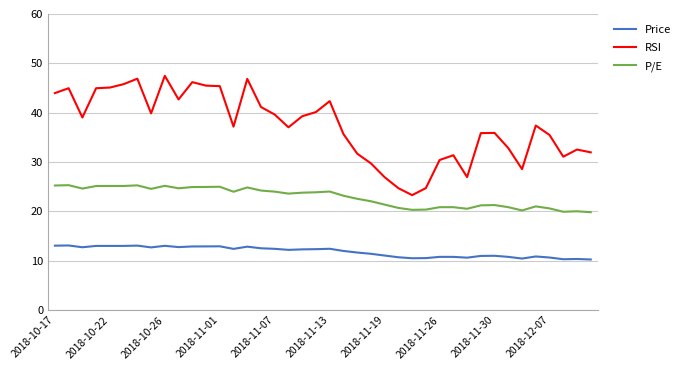

Which series has the largest total across all categories?

RSI